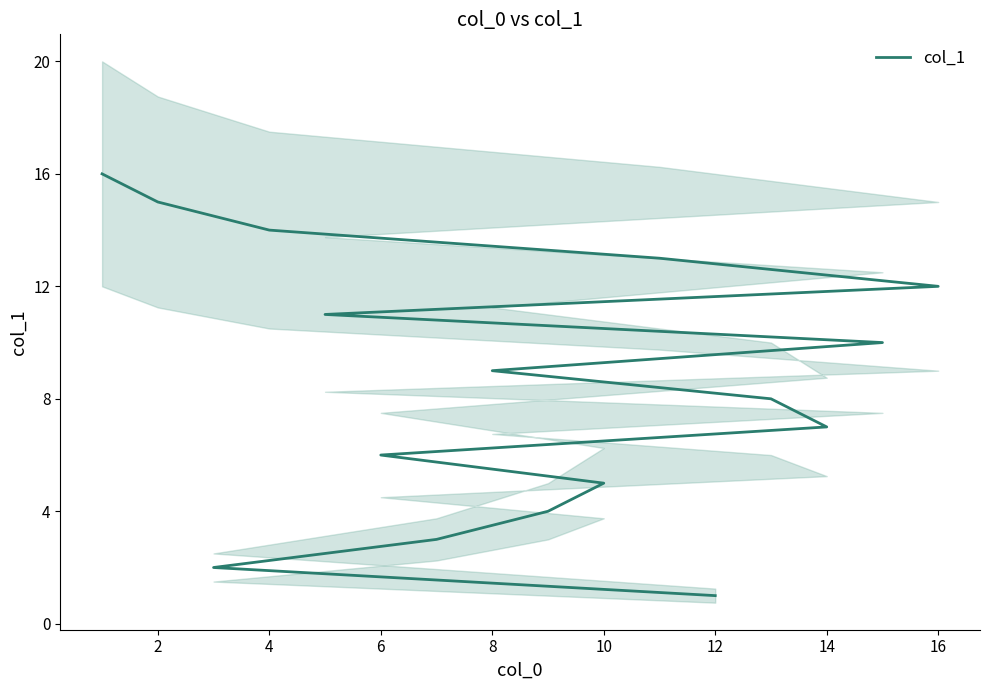

How many data points are above 9?

7